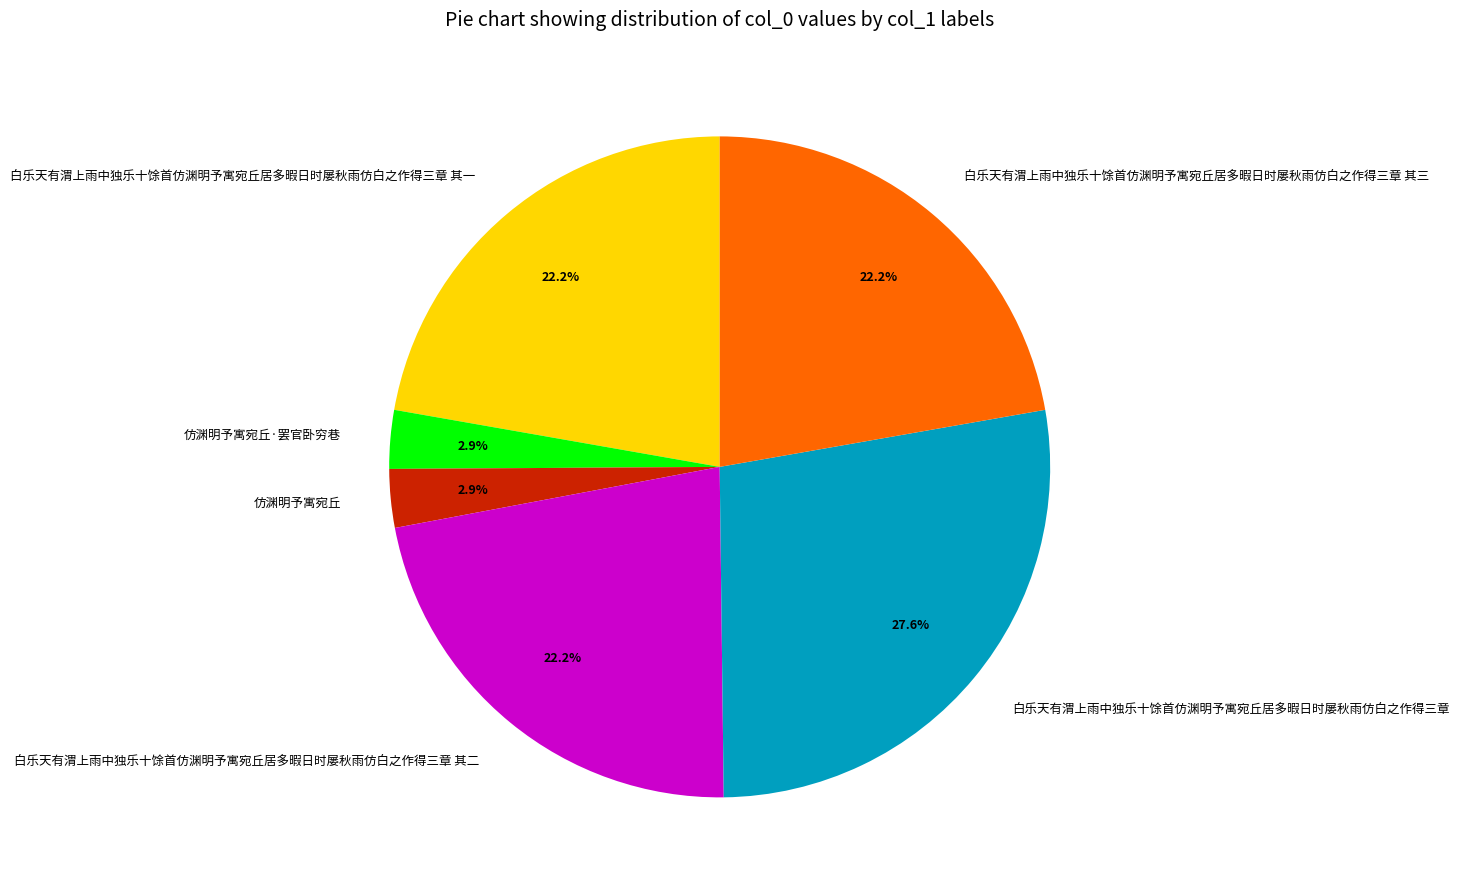

How much of the chart is everything except 白乐天有渭上雨中独乐十馀首仿渊明予寓宛丘居多暇日时屡秋雨仿白之作得三章 其二?

77.8%